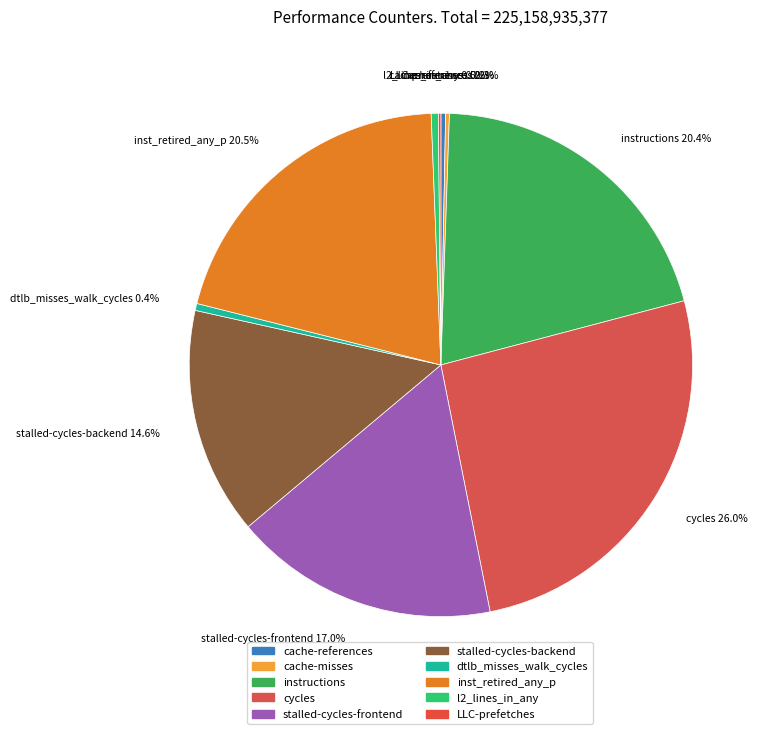

What percentage do dtlb_misses_walk_cycles and inst_retired_any_p together represent?

20.9%